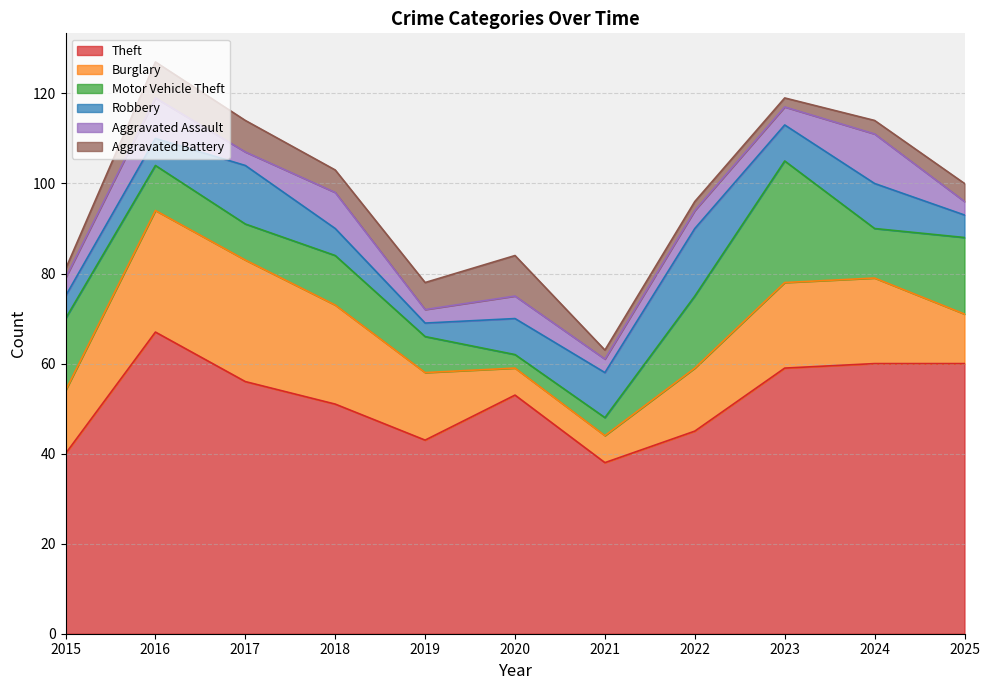

Count the number of categories in the chart.

11